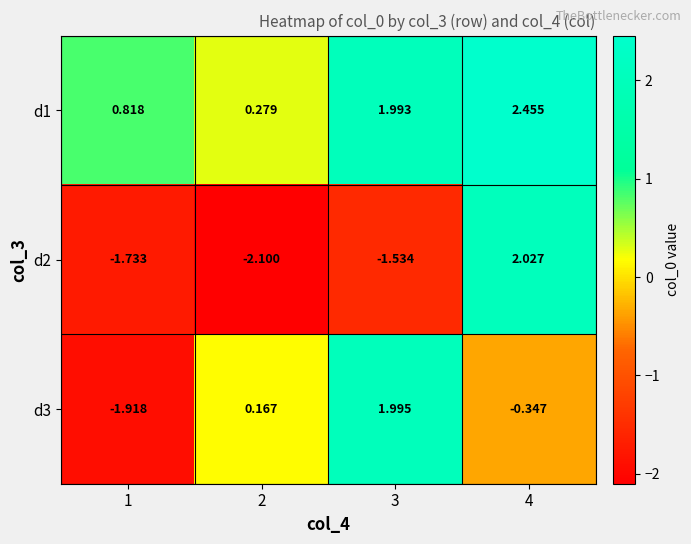

Count the number of categories in the chart.

4